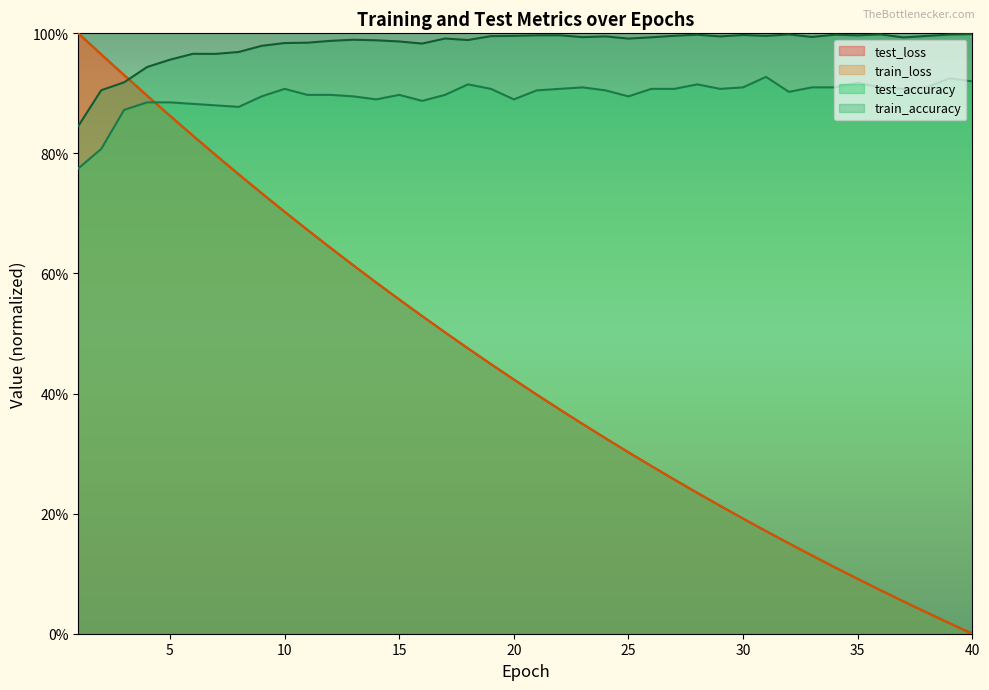

Which series has the largest total across all categories?

train_accuracy